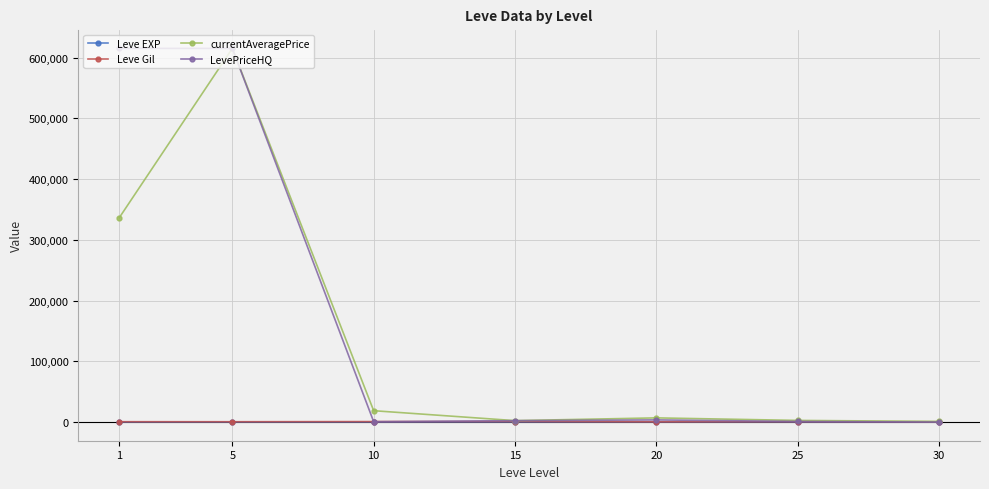

The value of LevePriceHQ at 5 is 615055.1. True or false?

True